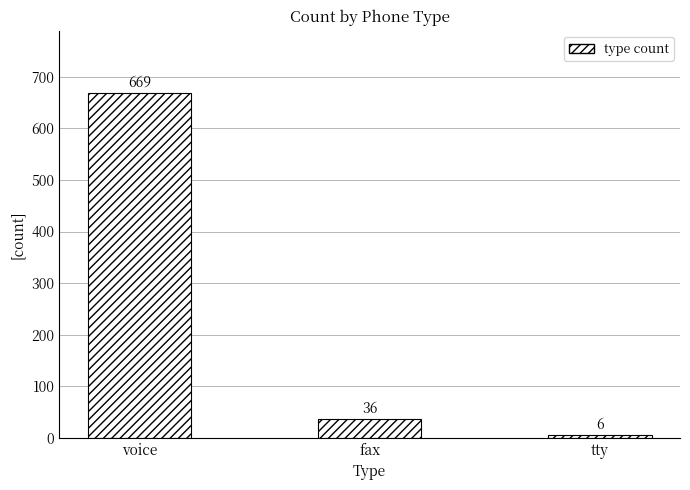

Rank the categories by value from highest to lowest.

voice, fax, tty